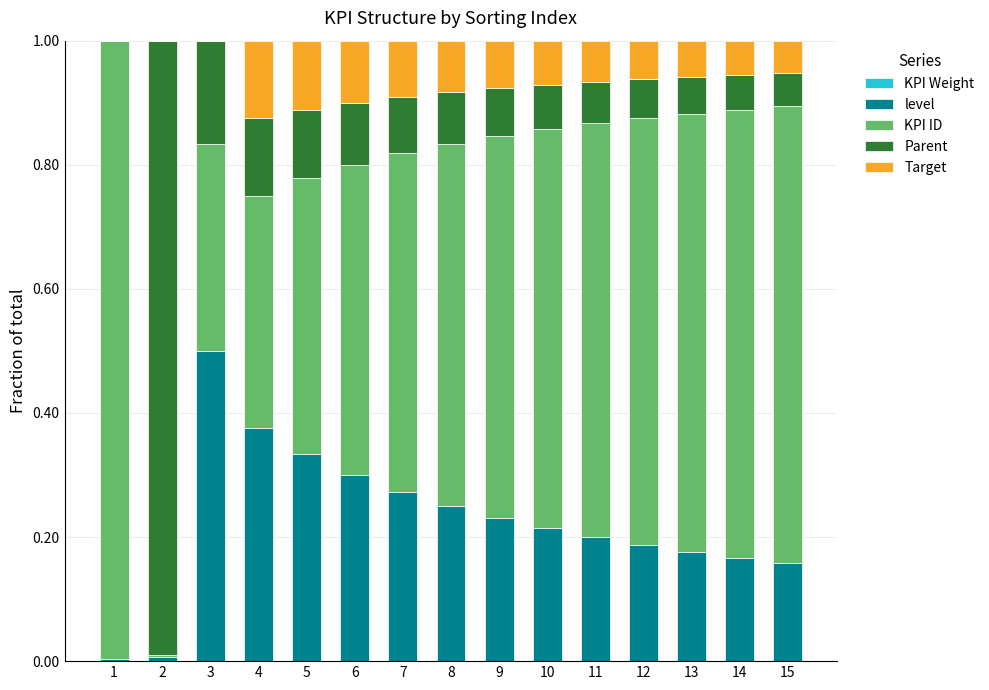

Are the bars horizontal?

No